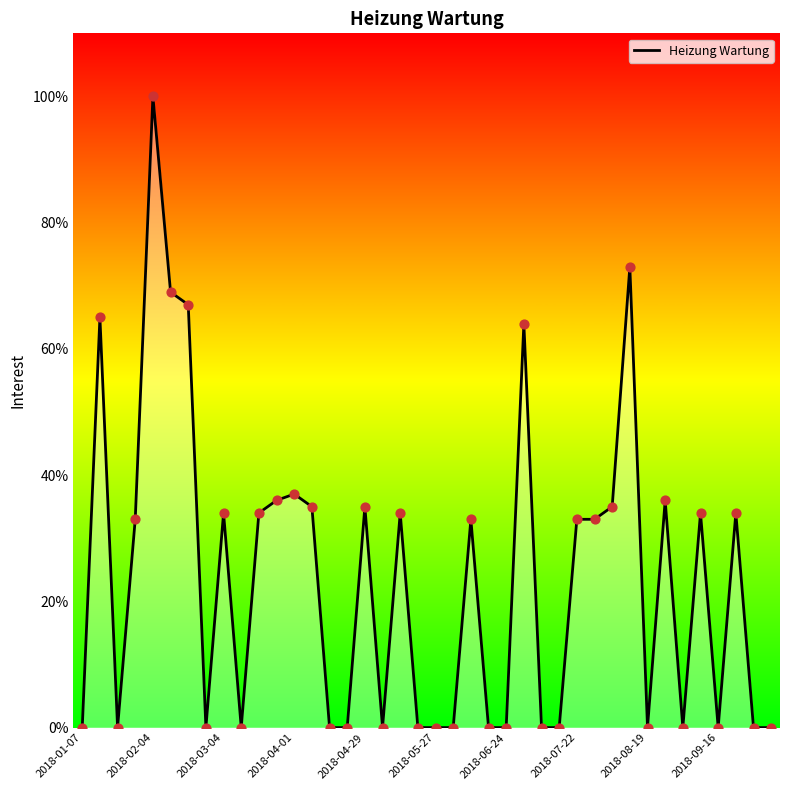

What is the difference between the maximum and minimum values?

100